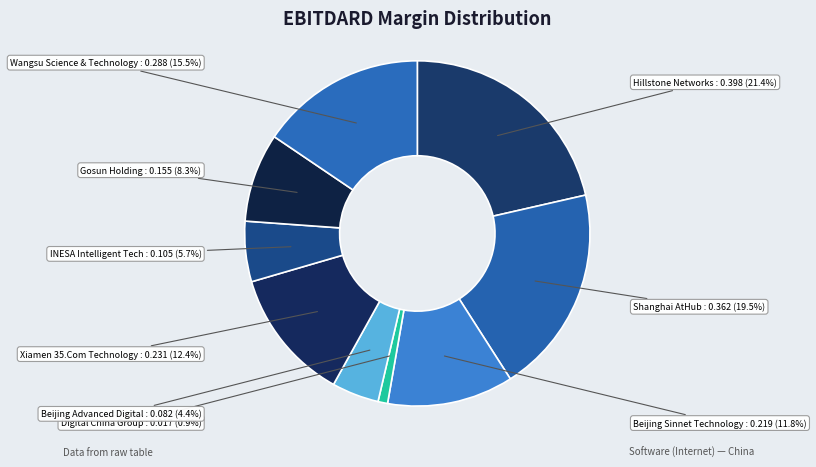

How much of the chart is everything except Digital China Group?

99.1%